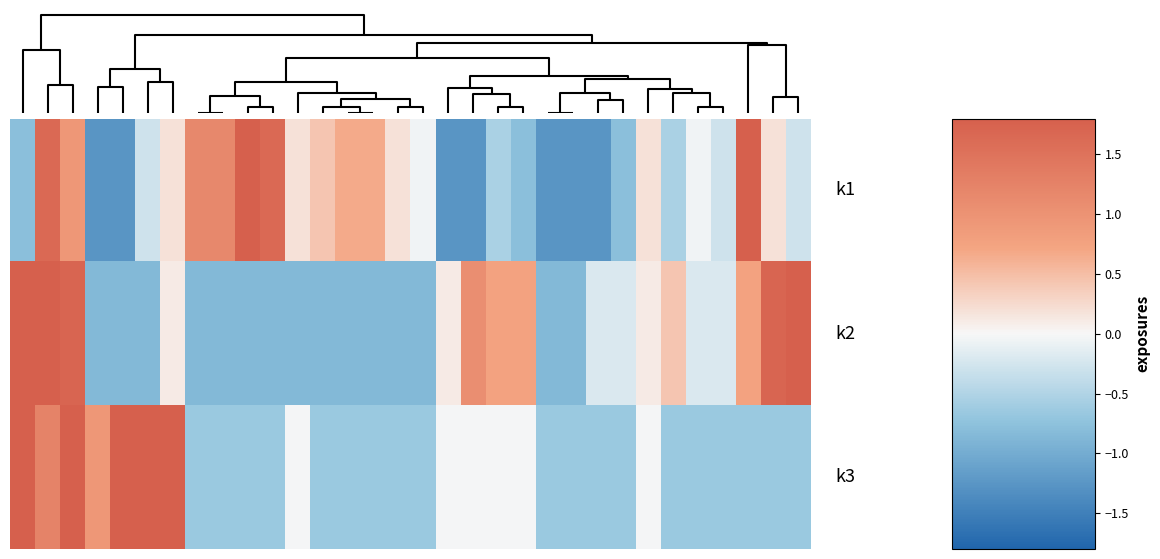

Count the number of data series in this chart.

3